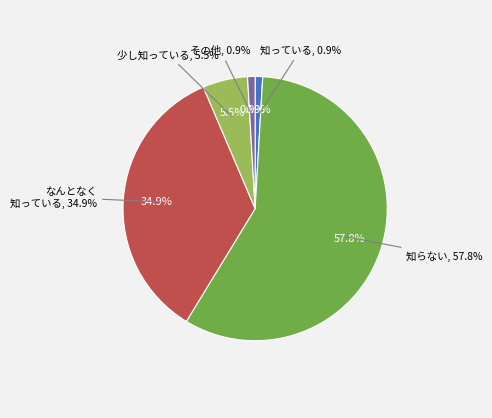

How many segments does this pie chart have?

5